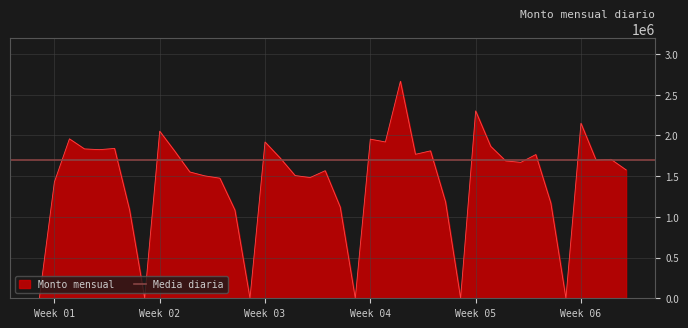

What is the highest value of the Monto mensual series?

2666617.0